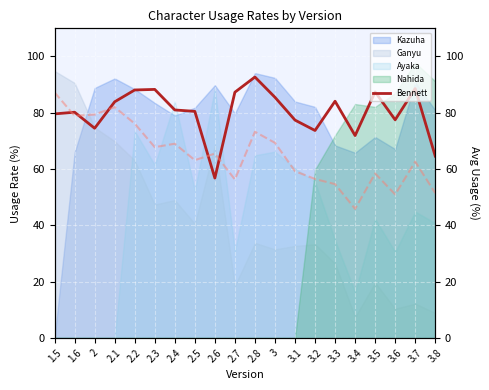

Which series changed the most between 2 and 2.6?

Bennett